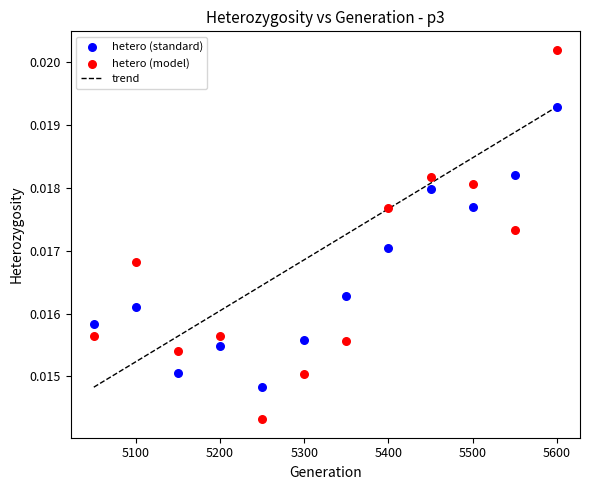

Which series reaches the maximum Y coordinate?

hetero (model)